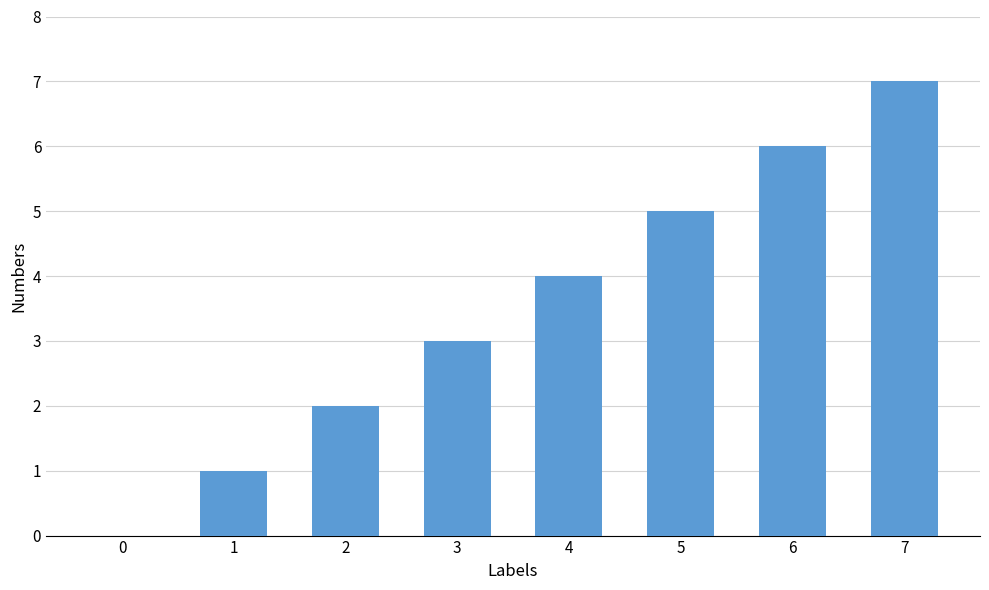

Reading left to right, what are all the values shown in this chart?

0	1	2	3	4	5	6	7